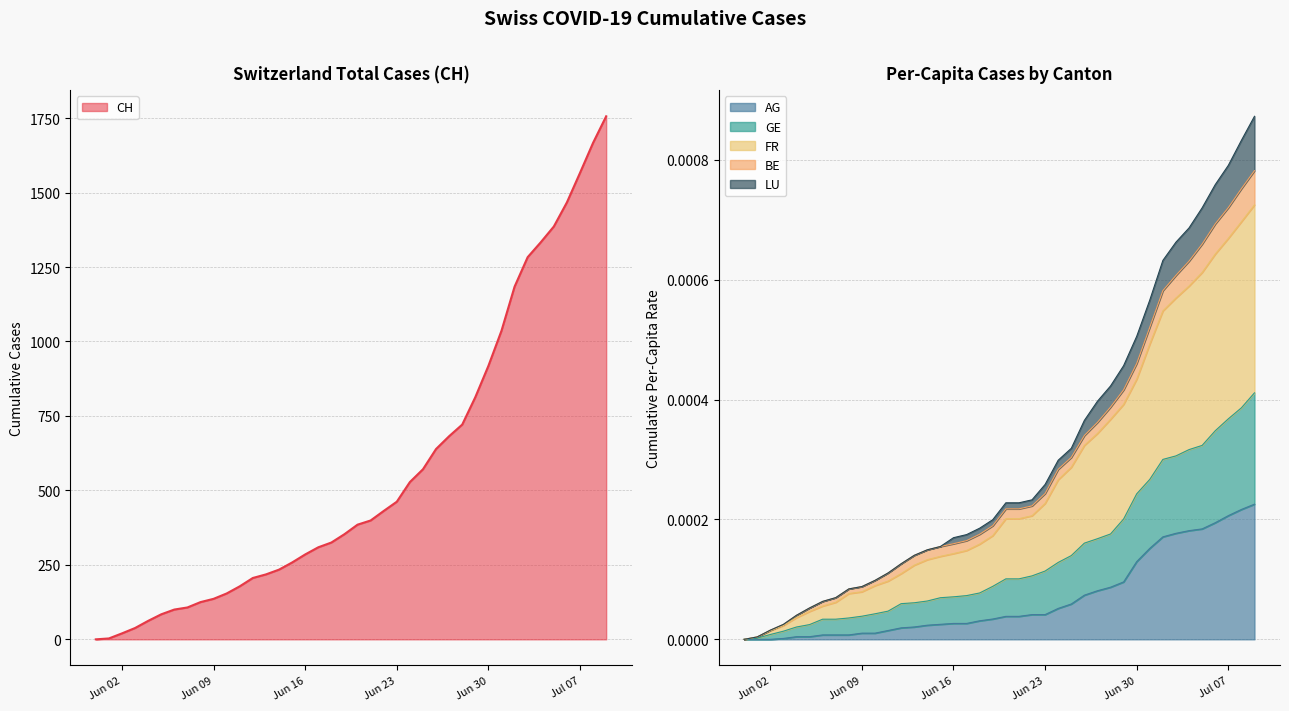

At which label is CH closest to 878?

Jun 30